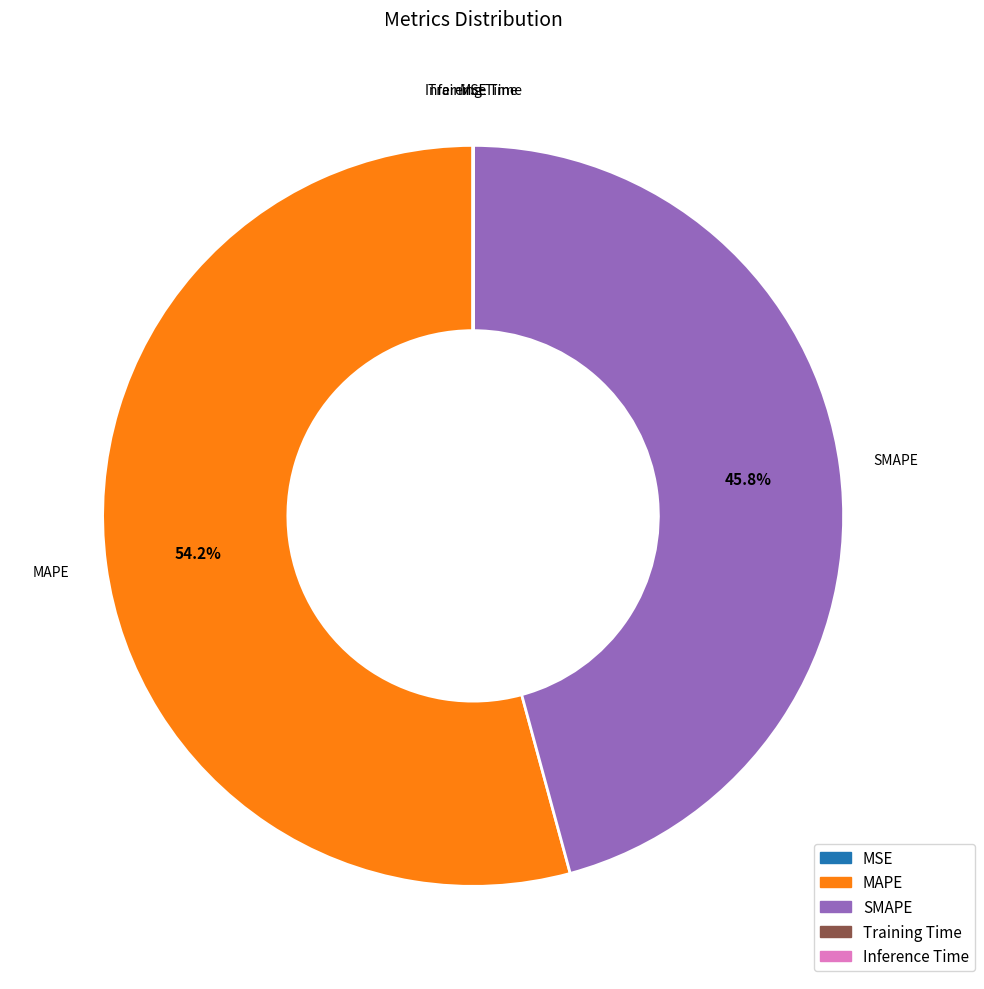

Which category accounts for the majority?

MAPE